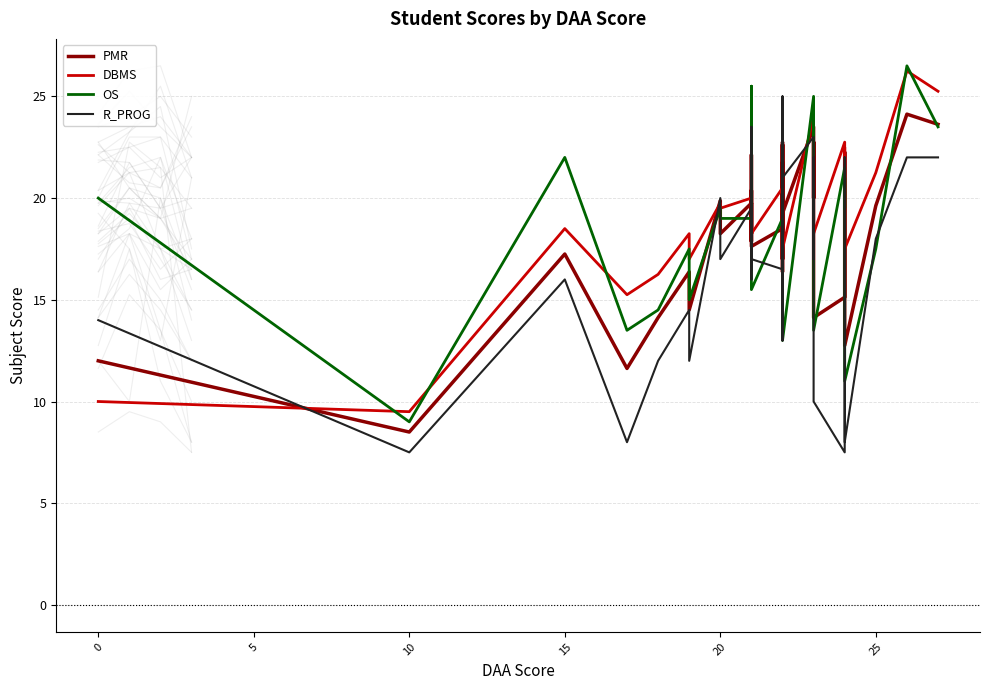

In PMR, how many points are lower than both neighbors (excluding endpoints)?

13